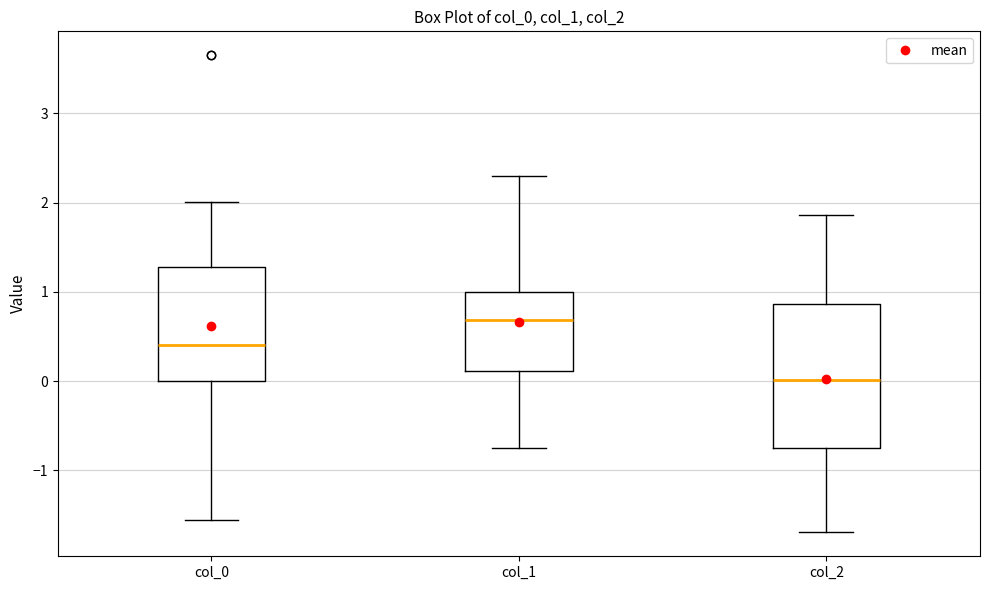

Reading left to right, transcribe this box plot: for each box, give where its median line is, the range the box spans, and where its two whiskers end, as read against the y-axis. The values are not printed on the chart, so give them approximately, as read against the axis.

col_0: median 0.4, box 0.0 to 1.3, whiskers -1.6 to 2.0
col_1: median 0.7, box 0.1 to 1.0, whiskers -0.7 to 2.3
col_2: median 0.0, box -0.7 to 0.9, whiskers -1.7 to 1.9